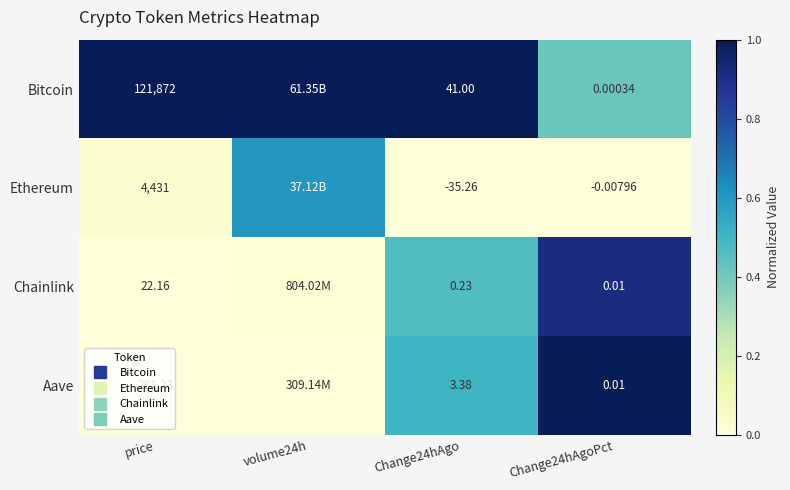

Which has a higher value, price or Change24hAgo?

price